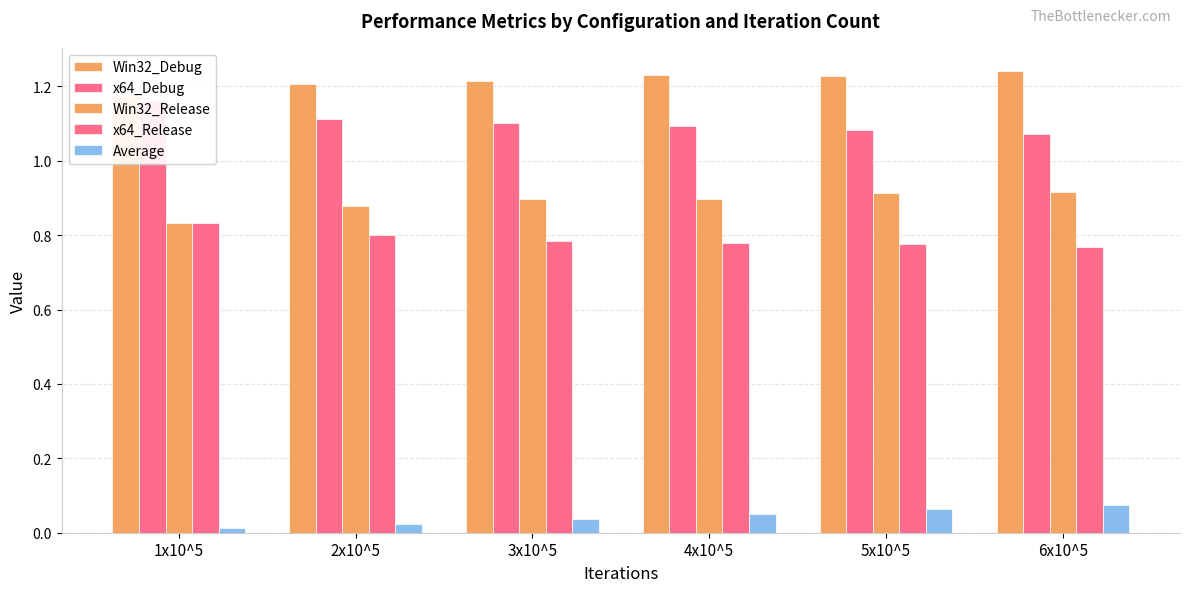

Rank the series at 3x10^5 from highest to lowest value.

Win32_Debug, x64_Debug, Win32_Release, x64_Release, Average